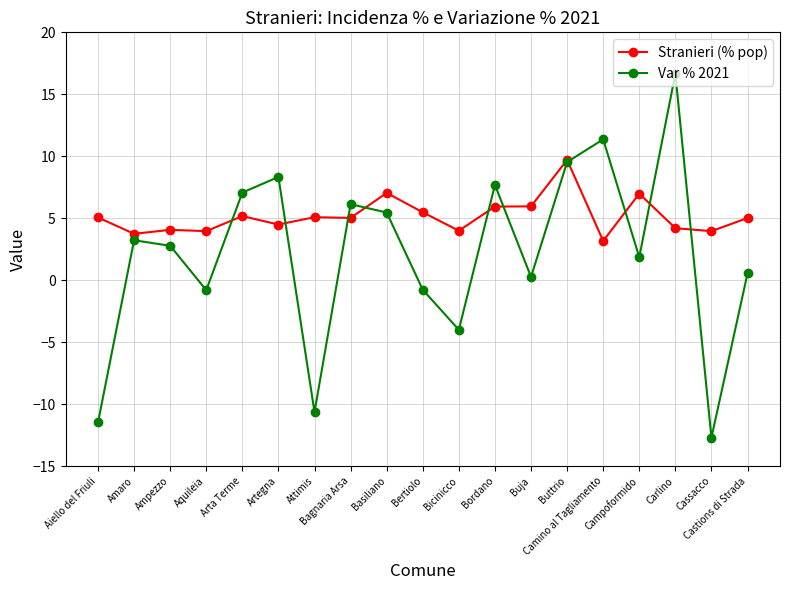

Rank the series by their maximum value, from lowest to highest.

Stranieri (% pop), Var % 2021